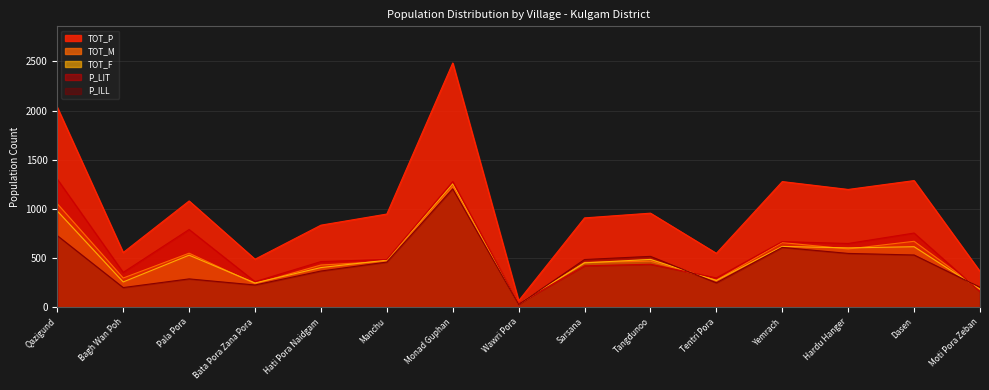

Which series has the widest spread of values?

TOT_P